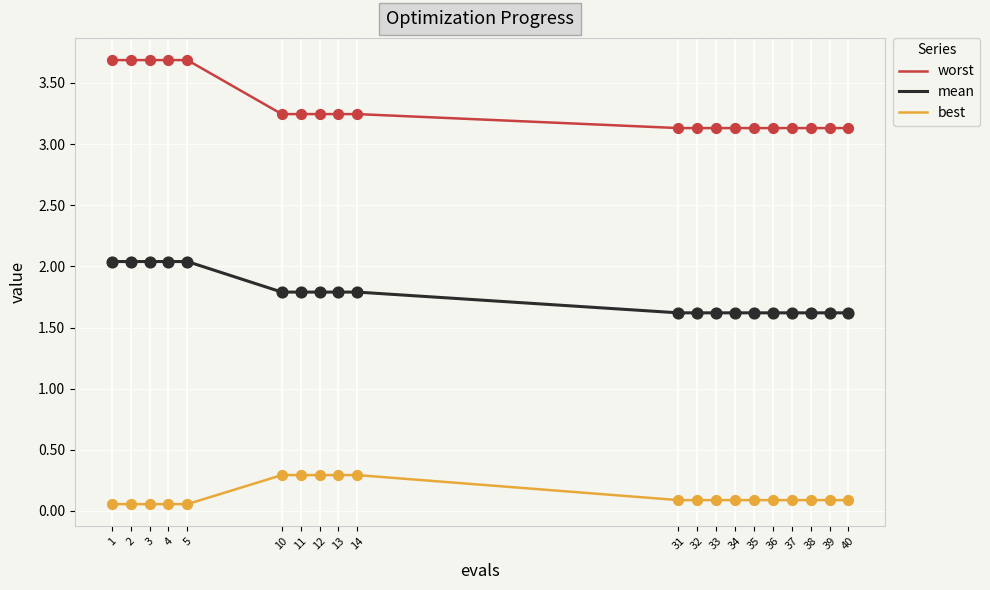

What is the total value across all series at 13?

5.3